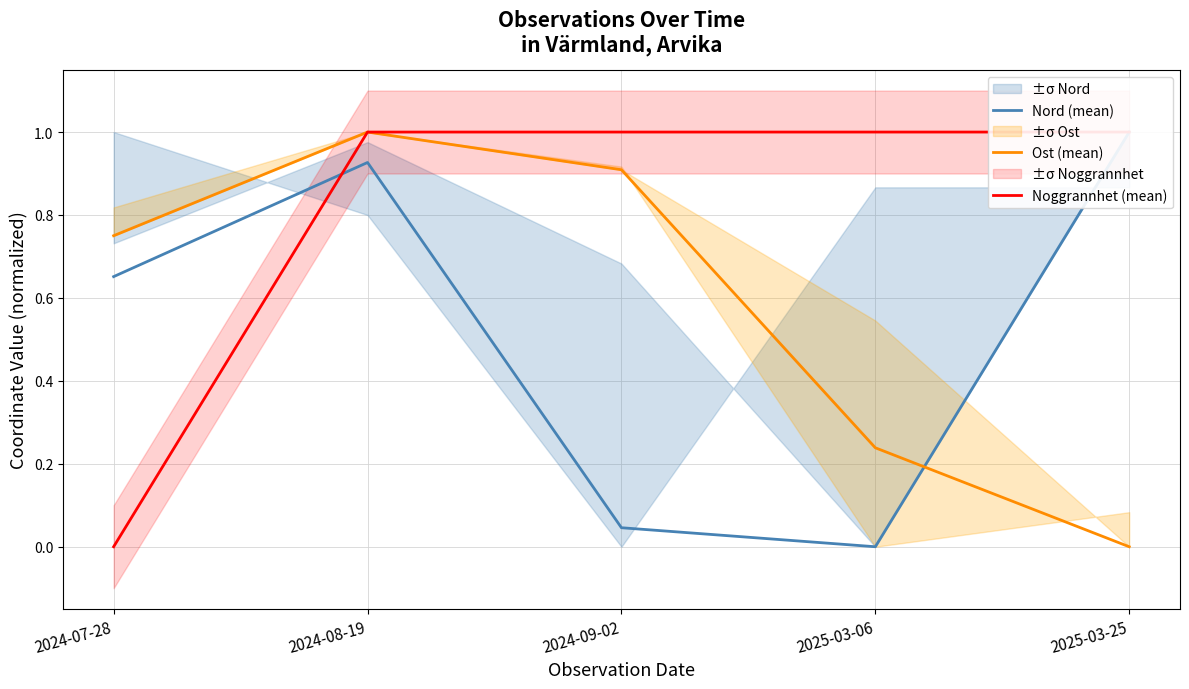

What is the sum of all Ost (mean) values?

2.9